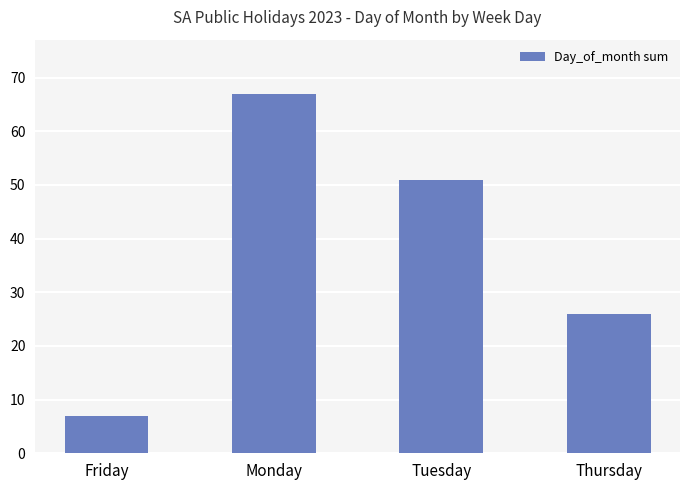

What is the label of the 4th bar from the right?

Friday